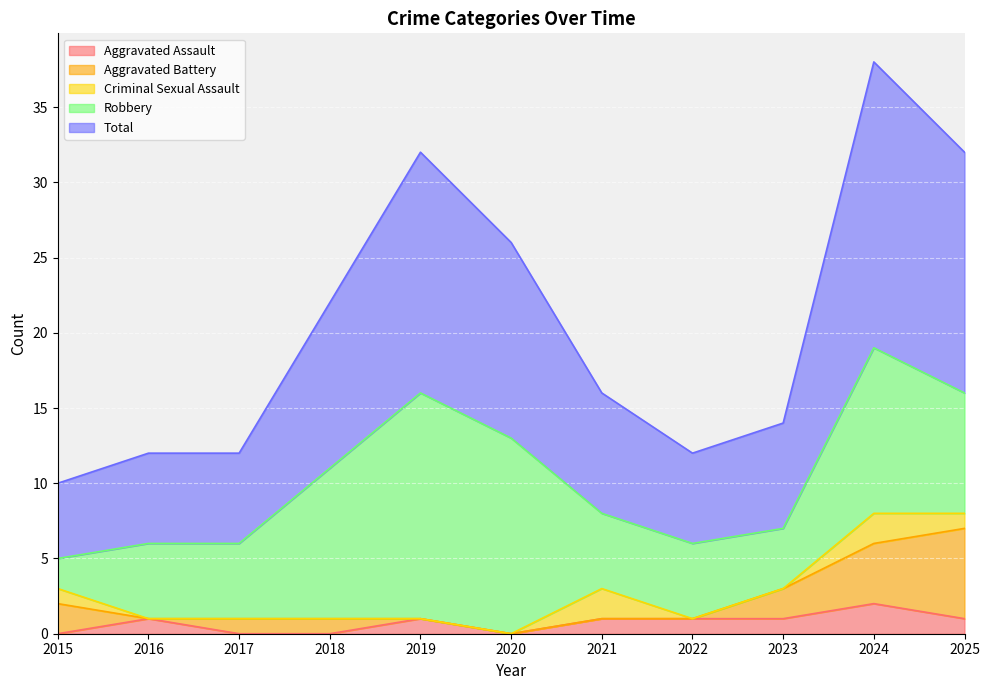

Which series has the widest spread of values?

Total